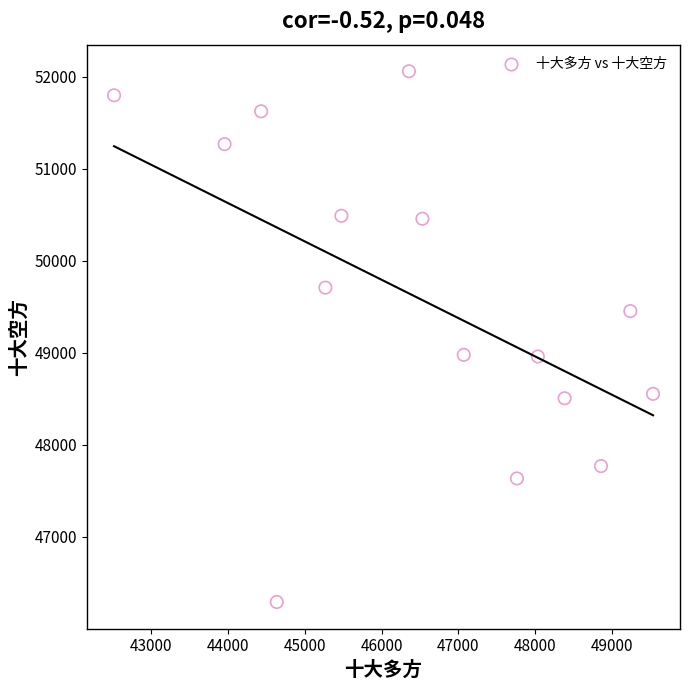

What is the range of Y values (max minus min)?

5771